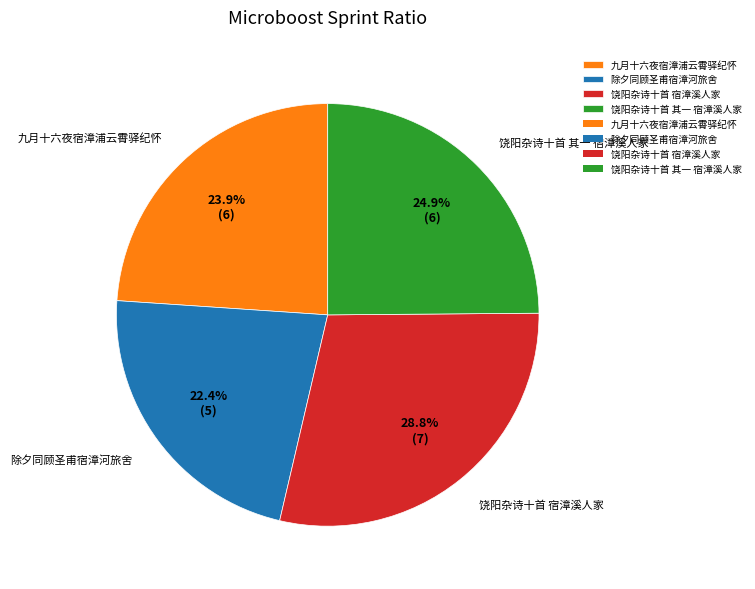

What percentage is the 饶阳杂诗十首 其一 宿漳溪人家 slice, to the nearest percent?

25%